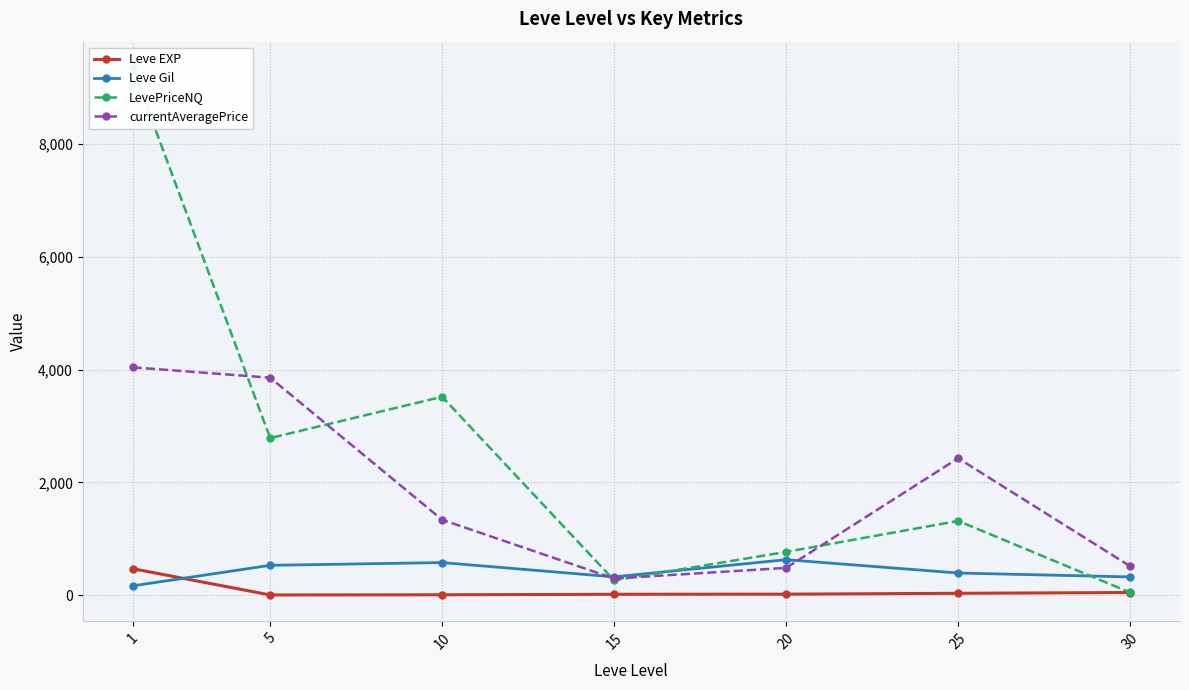

In LevePriceNQ, how many points are lower than both neighbors (excluding endpoints)?

2